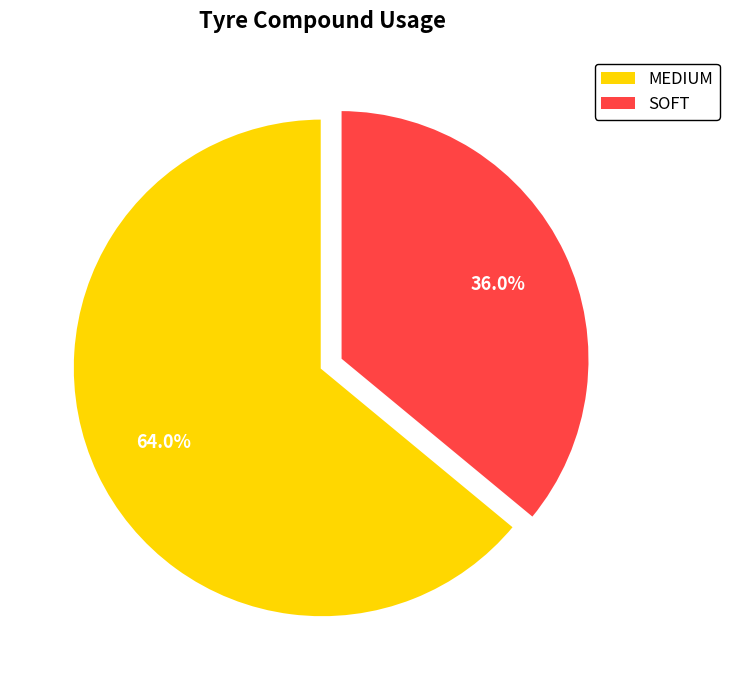

Approximately how many times larger is the value at SOFT compared to MEDIUM?

0.6